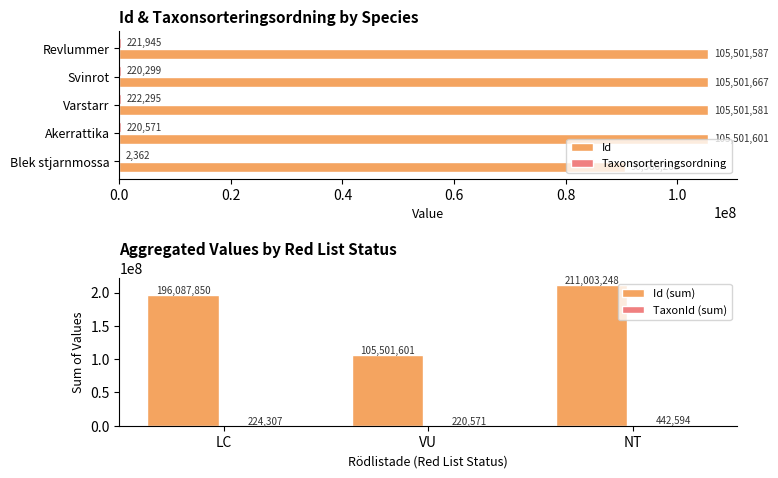

What is the sum of the Id values at Revlummer and Svinrot?

211003254